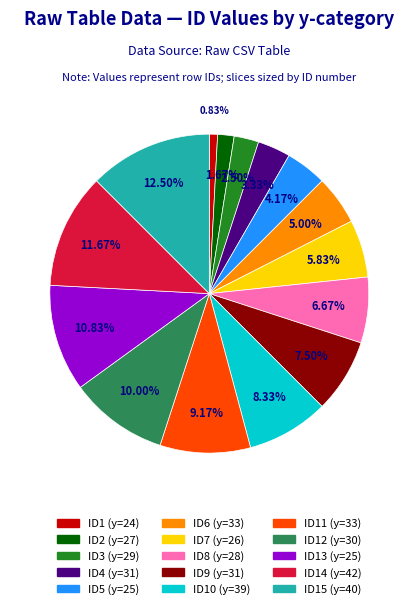

Is there any slice that represents more than half of the pie?

No